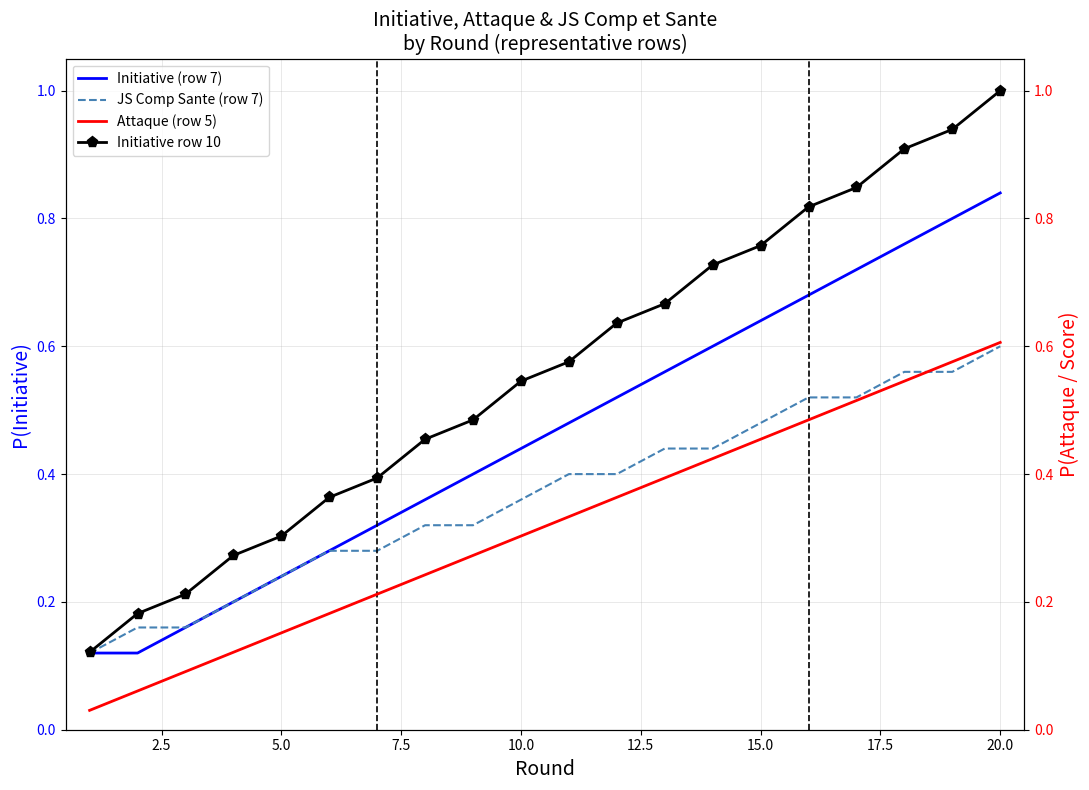

True or false: Initiative row 10 and Attaque (row 5) intersect in this chart.

False